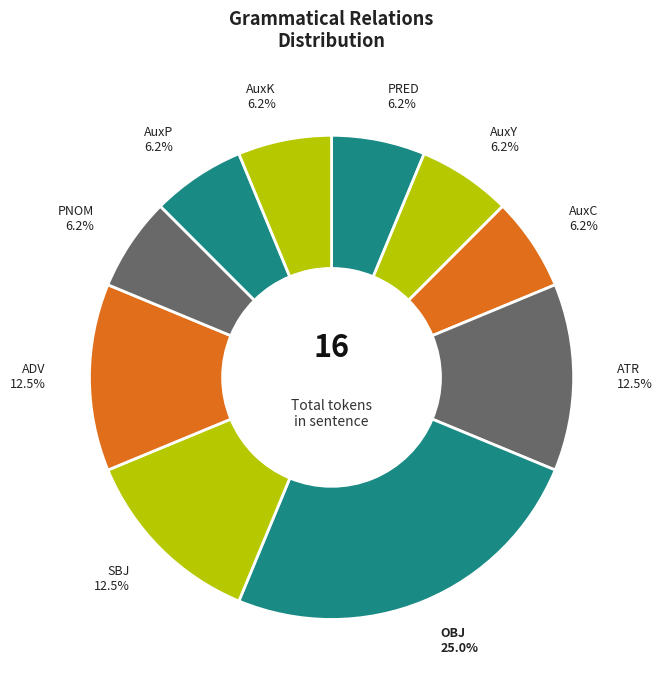

Count the number of slices in the pie.

10